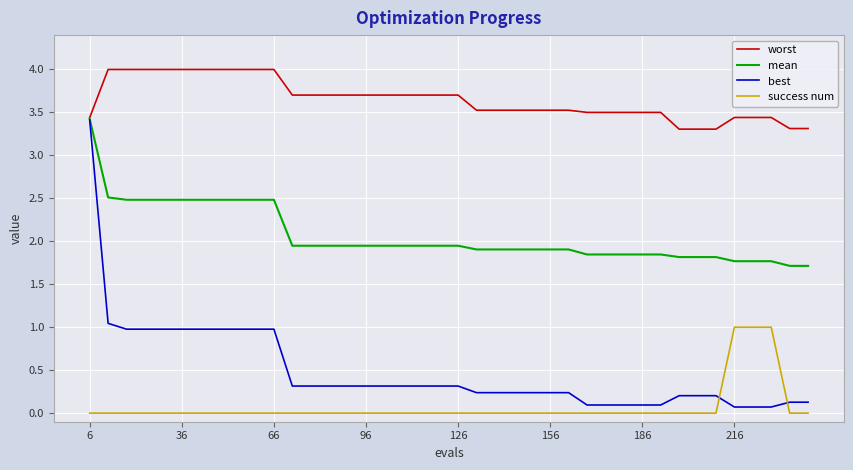

Which series has the largest range (max minus min)?

best